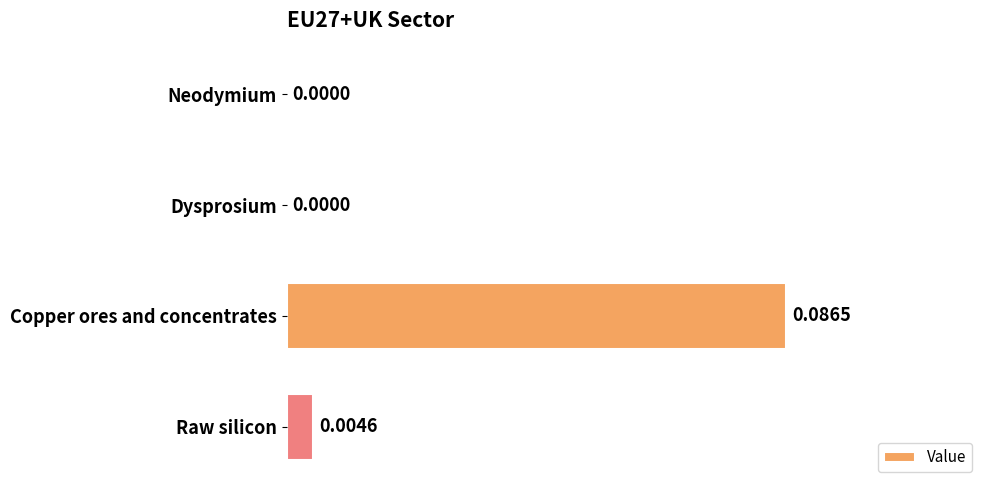

Which has a higher value, Neodymium or Copper ores and concentrates?

Copper ores and concentrates